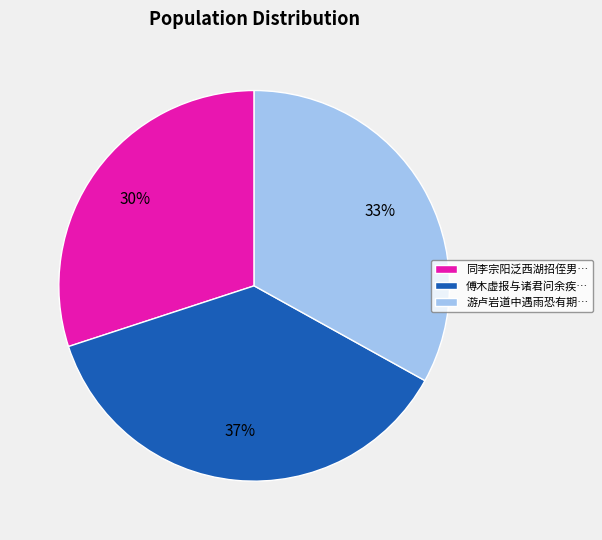

Combined, do 游卢岩道中遇雨恐有期… and 同李宗阳泛西湖招侄男… account for over 50%?

Yes